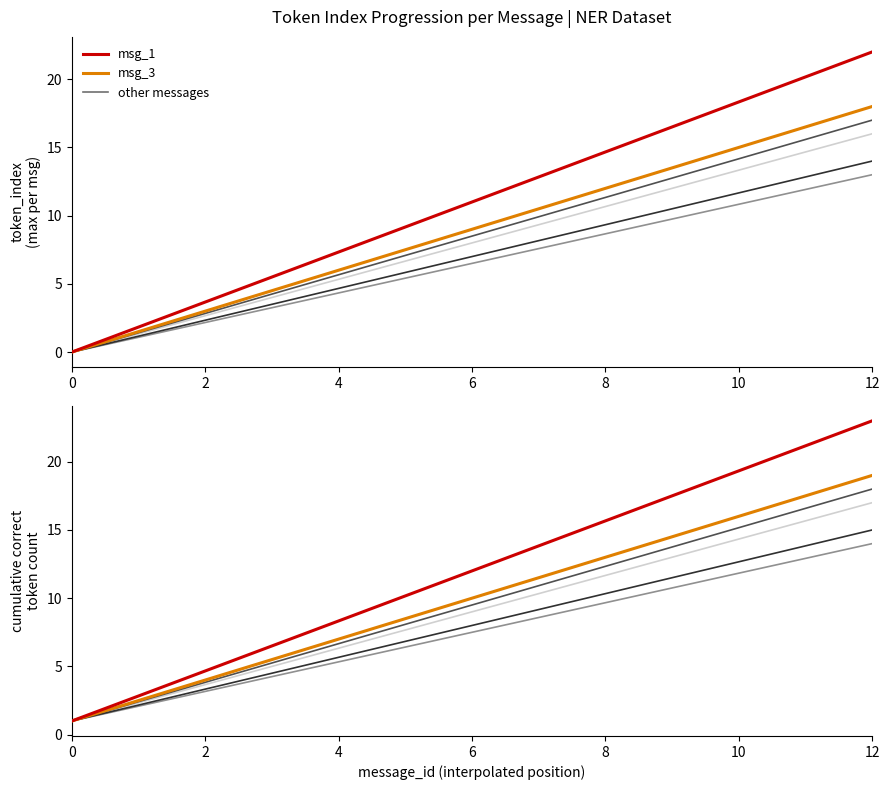

What is the spread (max minus min) of values at 9?

6.8